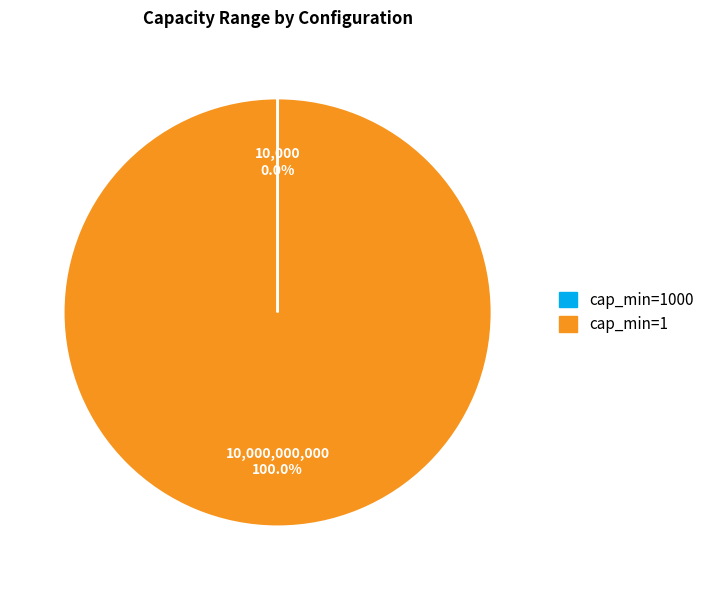

Which slice is the largest?

cap_min=1